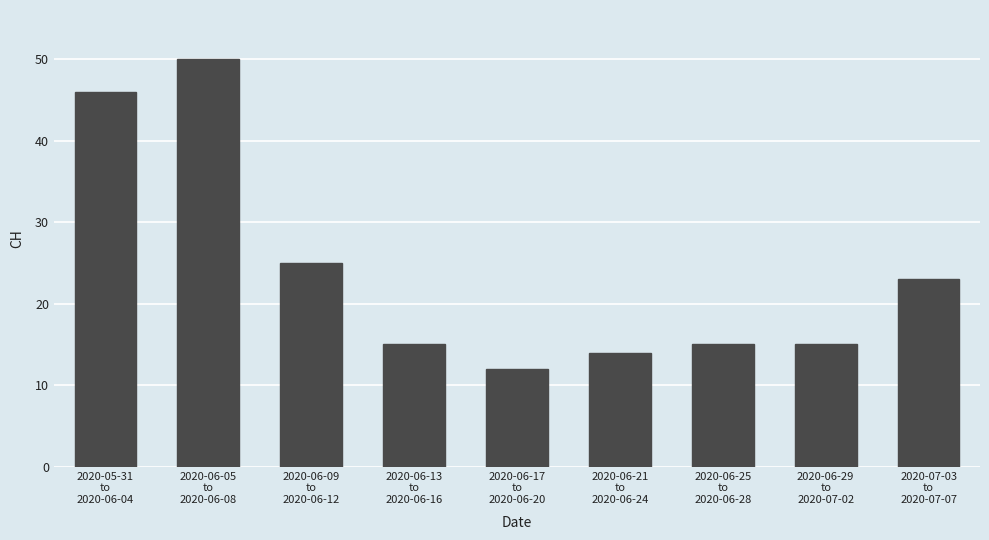

Which label corresponds to the largest value in the chart?

2020-06-05
to
2020-06-08